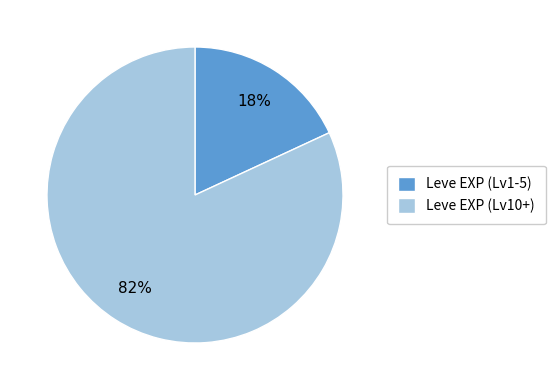

To the nearest percent, what is the difference between the largest and smallest slice percentages?

64%